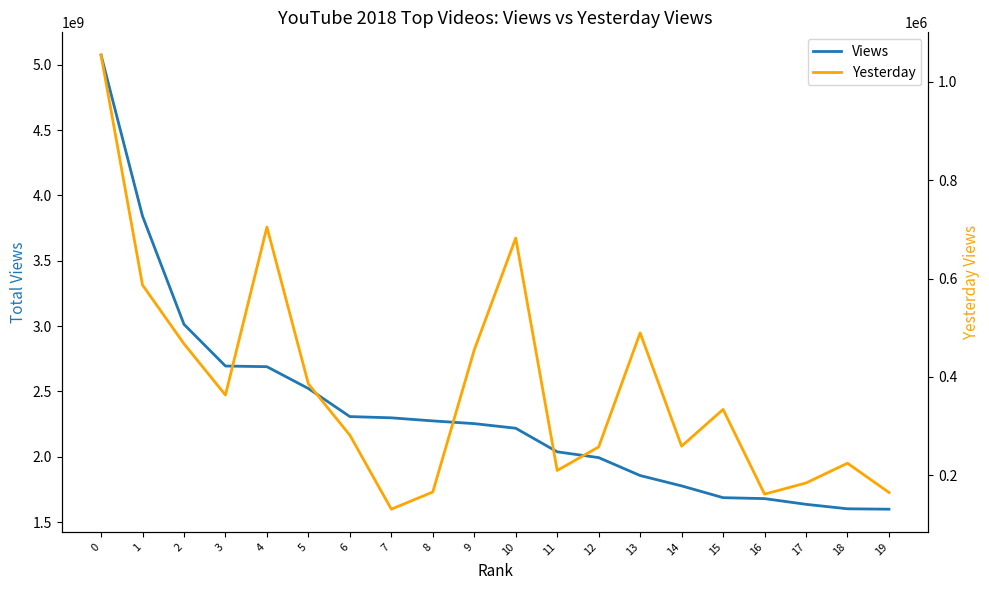

What are all the series names shown in the legend?

Views, Yesterday